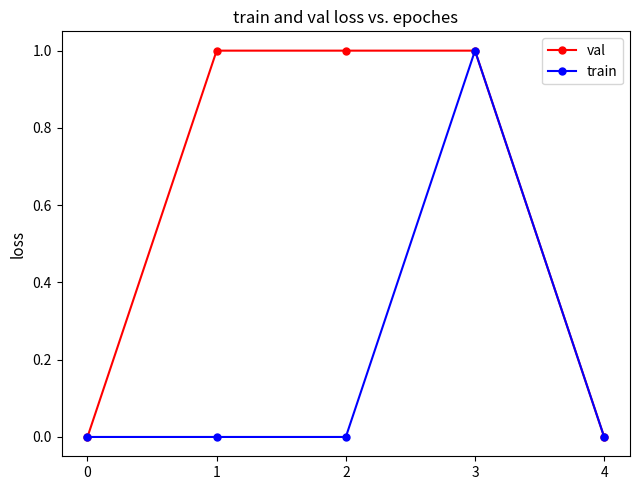

True or false: train has a value of 1 at 0.

False